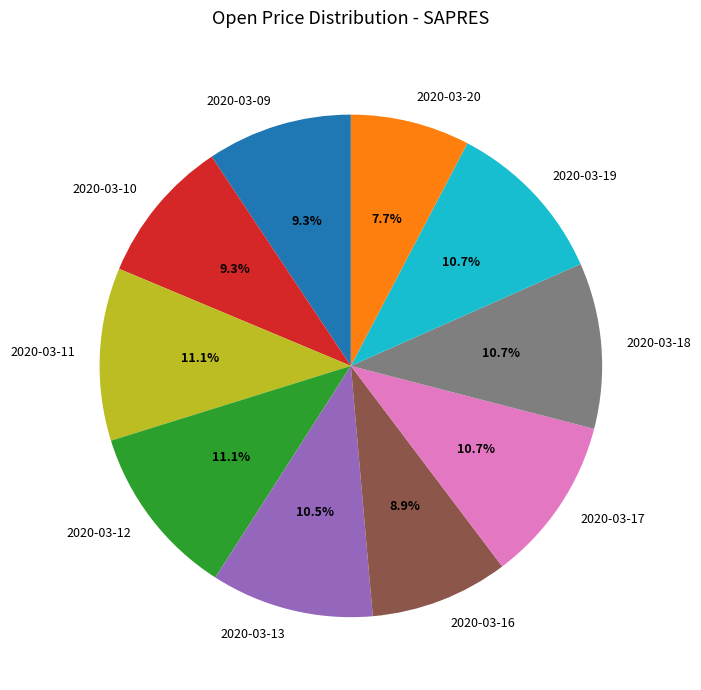

Does any single category account for the majority?

No